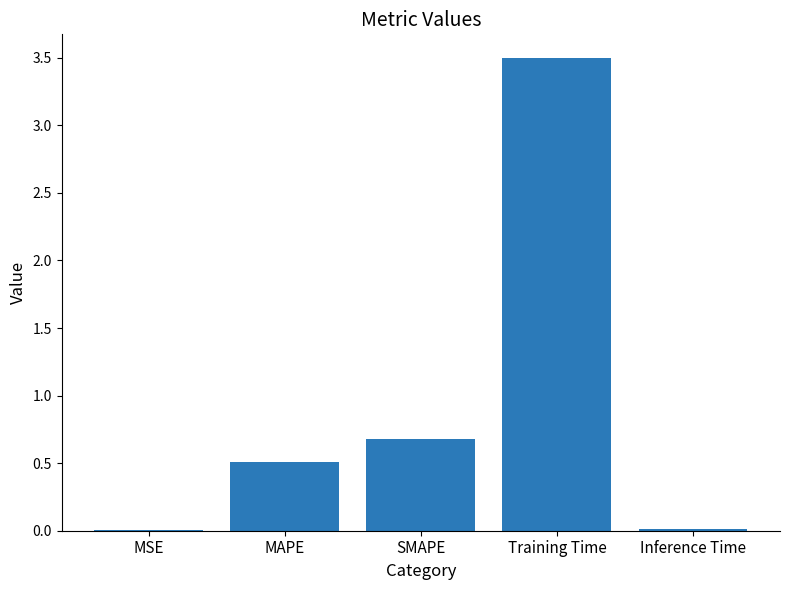

The value at Inference Time is 0.0. True or false?

True